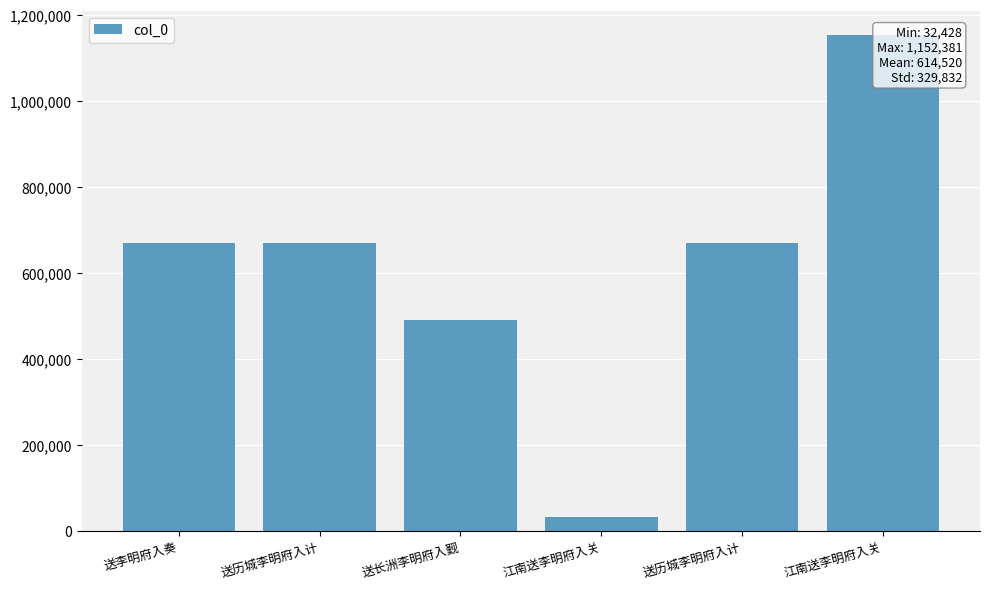

At which category does the chart reach its minimum across all series?

江南送李明府入关